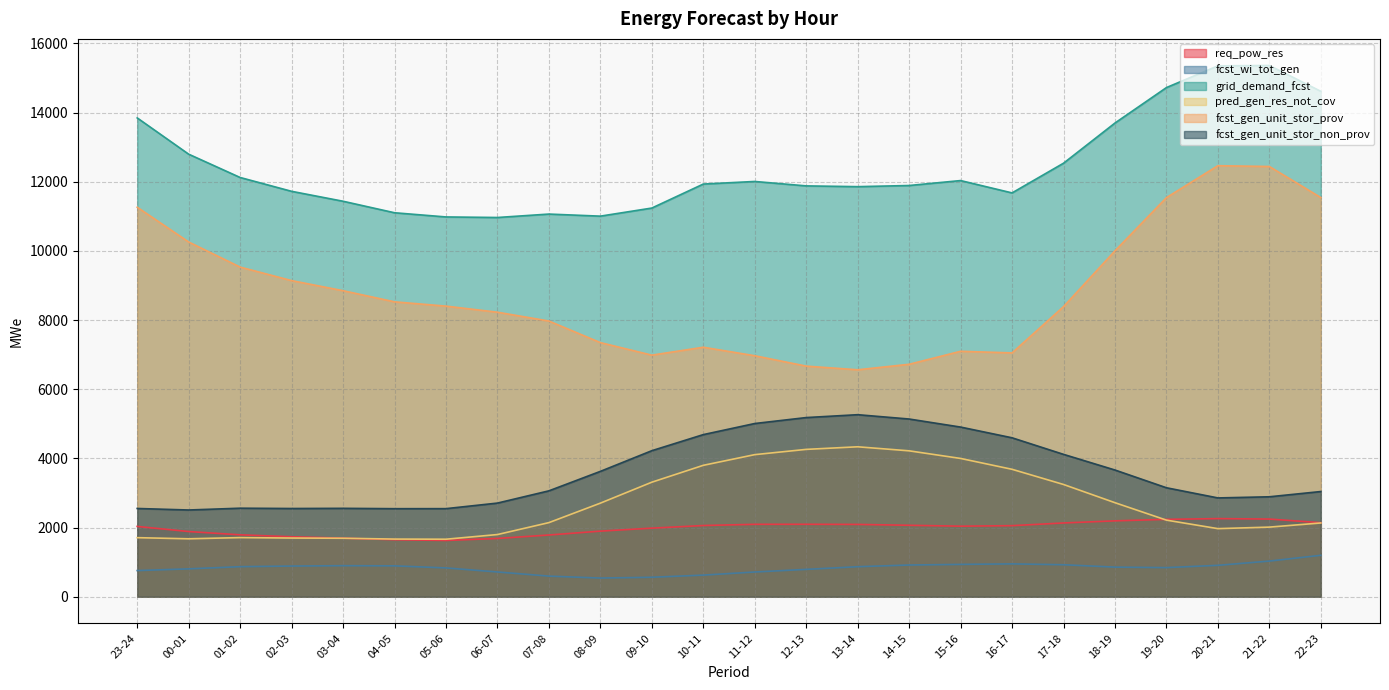

What is the spread (max minus min) of values at 13-14?

10991